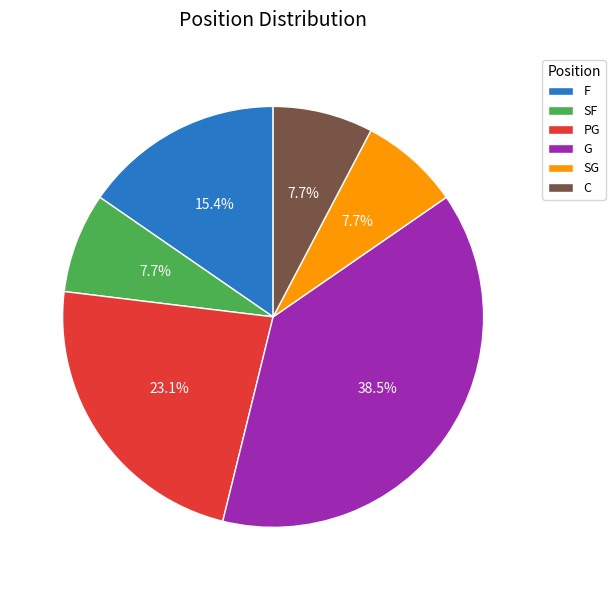

The SG slice represents 8% of the pie. True or false?

True